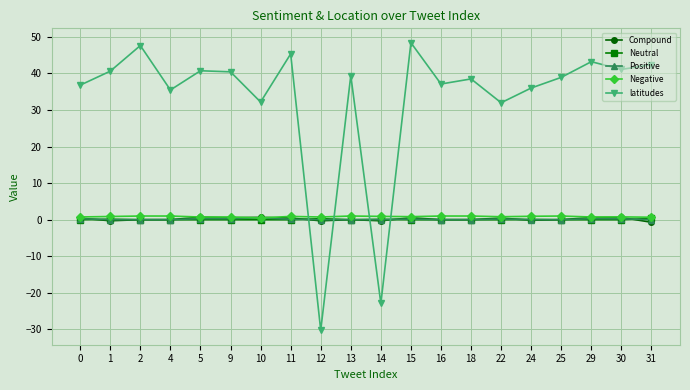

True or false: latitudes and Positive cross at least once.

True